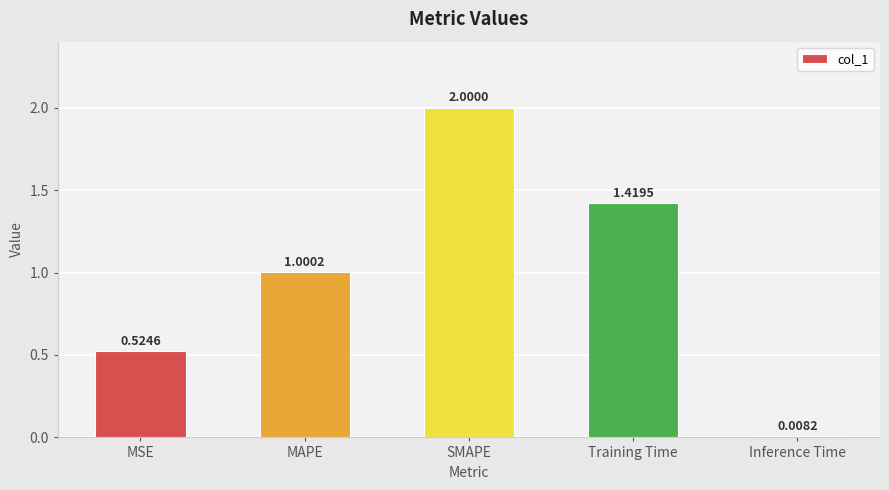

Which has a higher value, MSE or Training Time?

Training Time